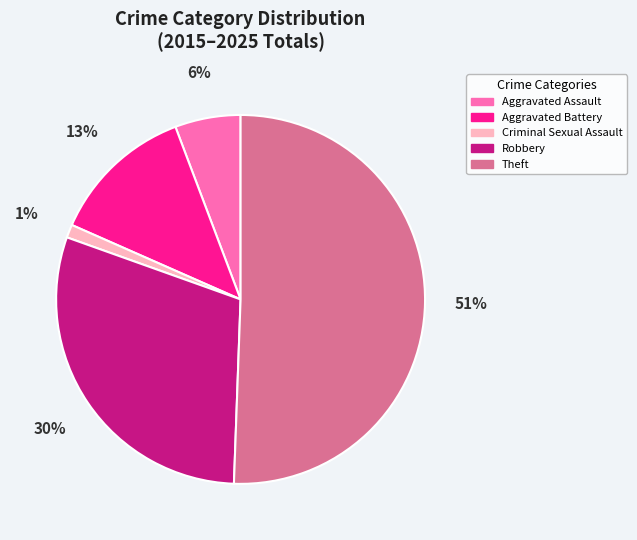

Which category has the smallest portion of the pie?

Criminal Sexual Assault